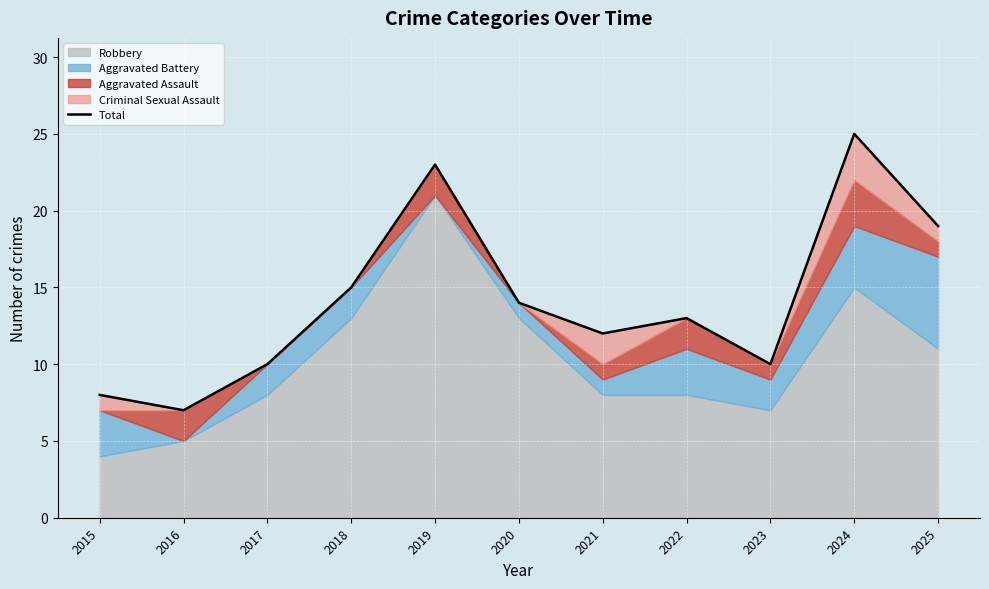

Which label corresponds to the largest value in the chart?

2024